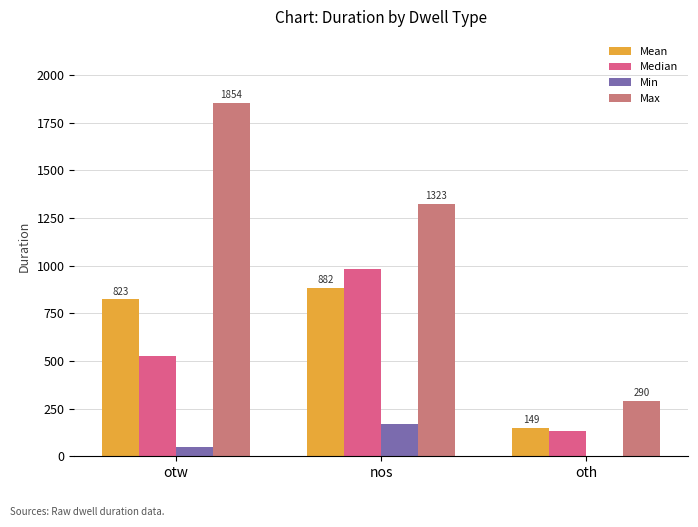

How many groups of bars are there?

3